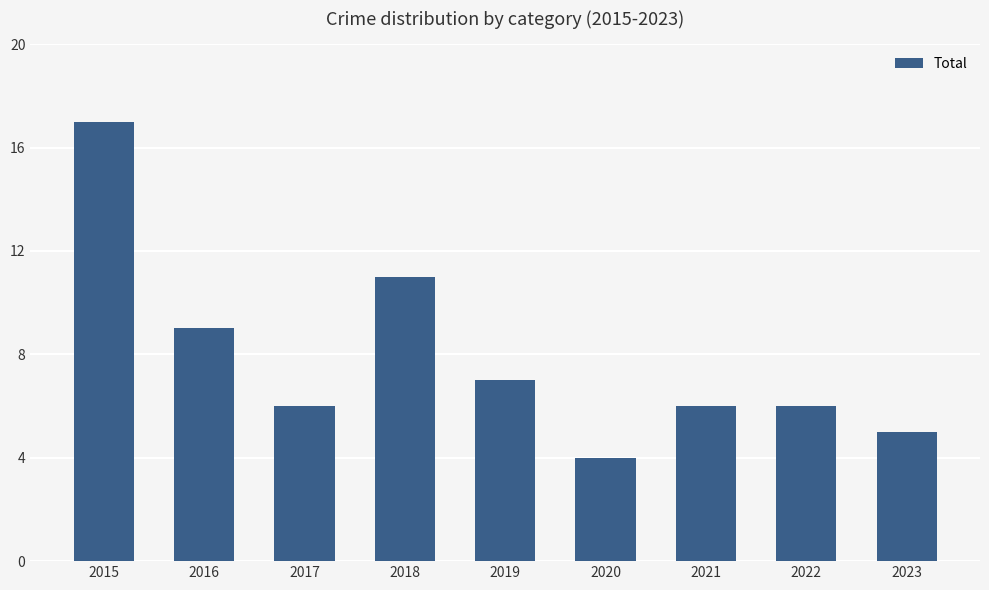

Reading left to right, extract all data points from this chart.

2015=17	2016=9	2017=6	2018=11	2019=7	2020=4	2021=6	2022=6	2023=5